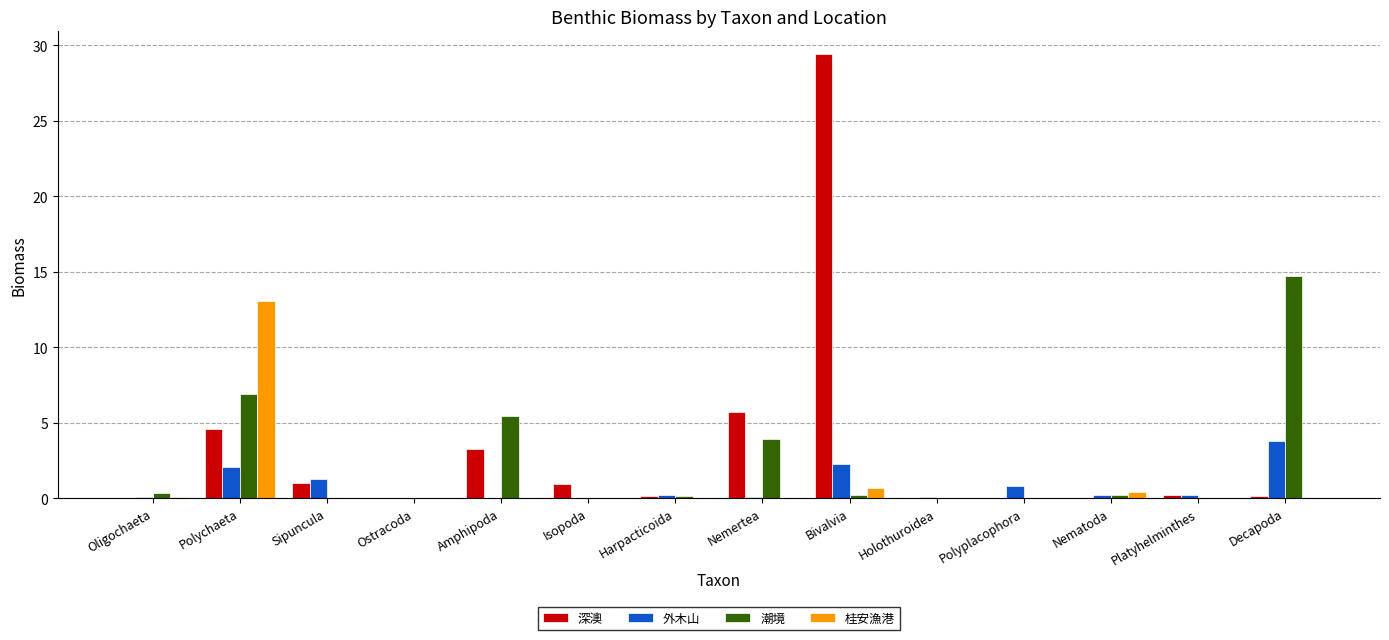

Which label corresponds to the largest value in the chart?

Bivalvia